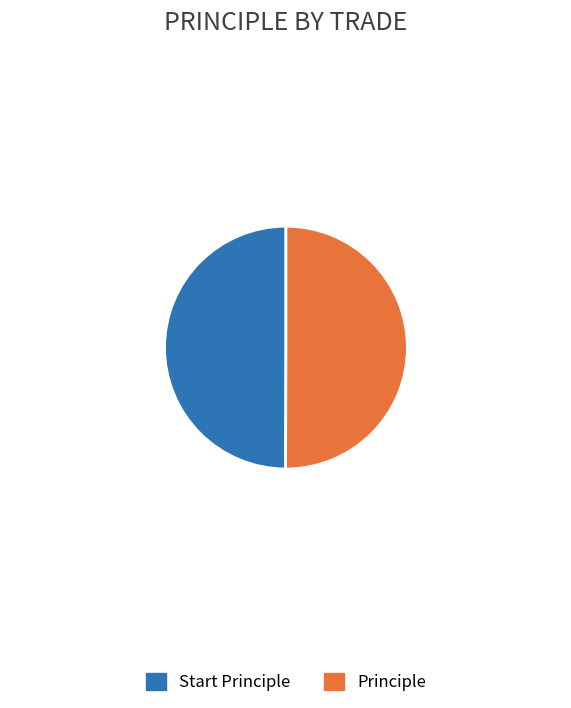

Is it true that Start Principle is 50% of the pie?

True